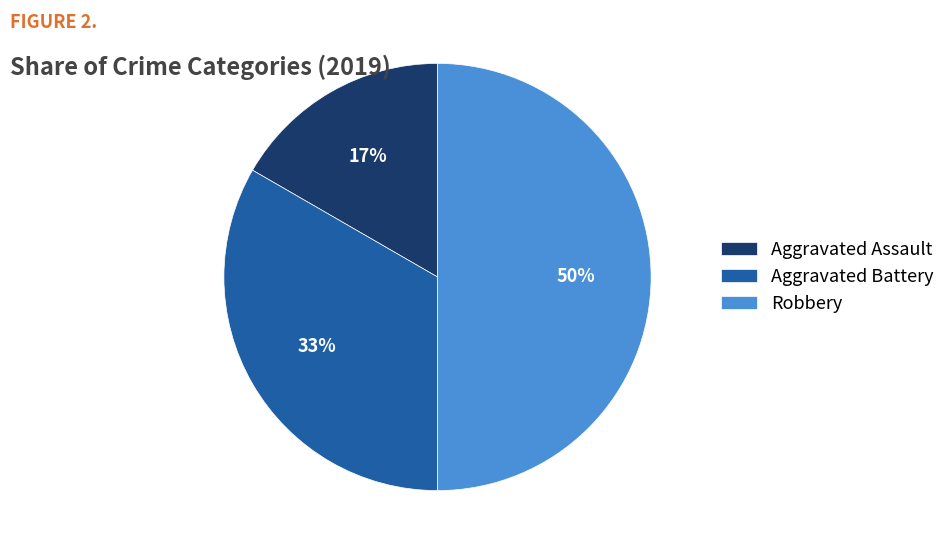

Which category has the biggest portion of the pie?

Robbery